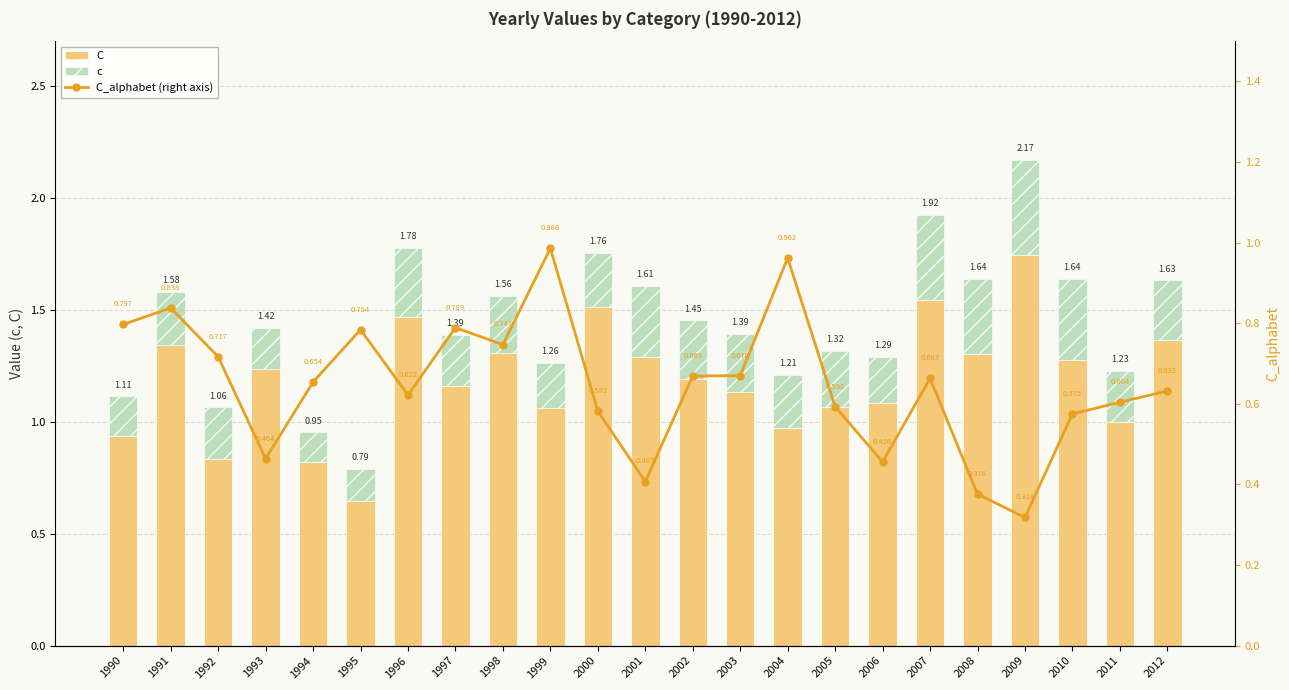

Which series changed the most between 2005 and 2009?

C